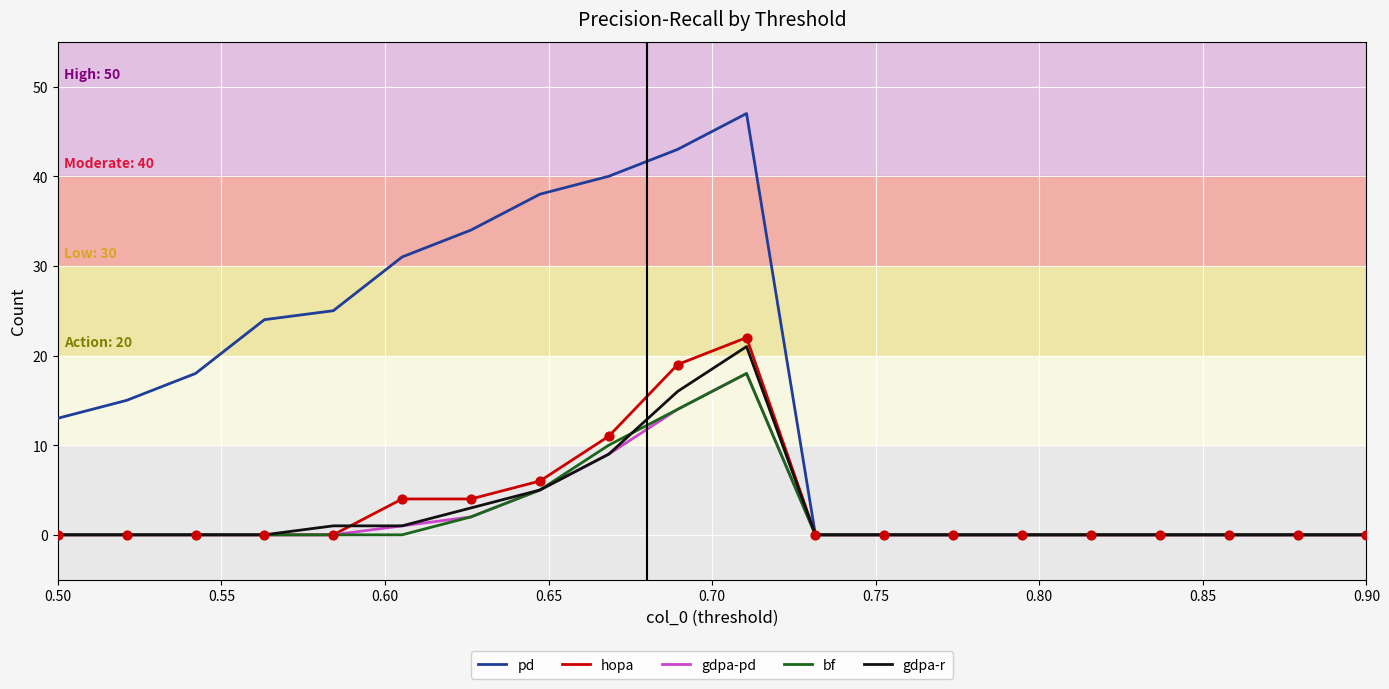

Which series has the widest spread of values?

pd